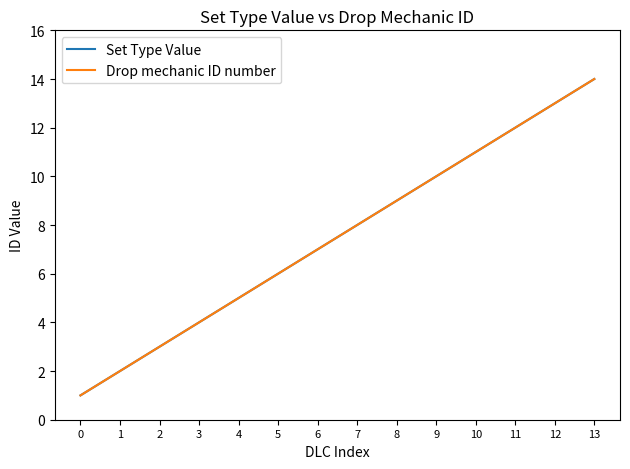

Does the chart have visible grid lines?

No